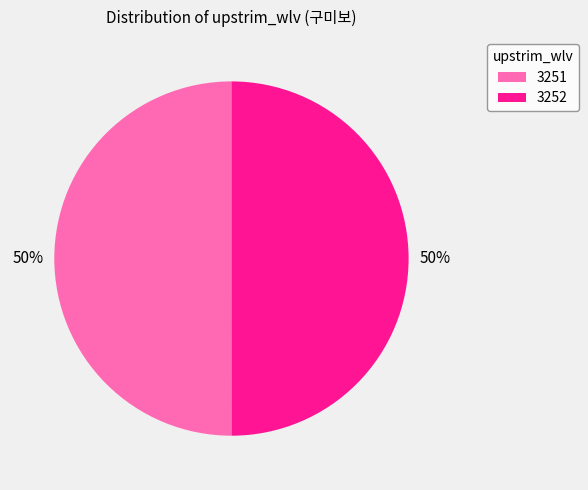

What percentage is the 3252 slice, to the nearest percent?

50%